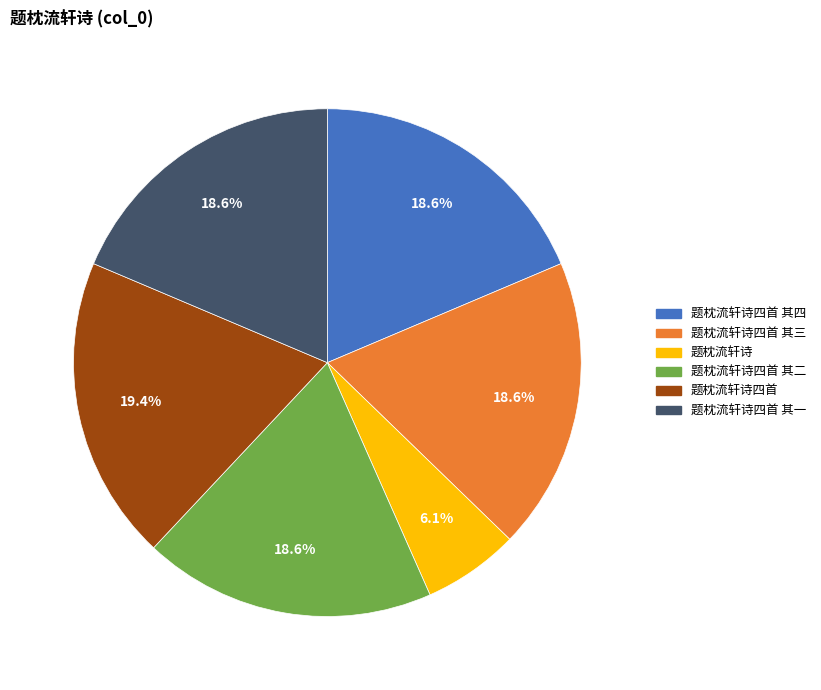

Is there a majority slice in this chart?

No